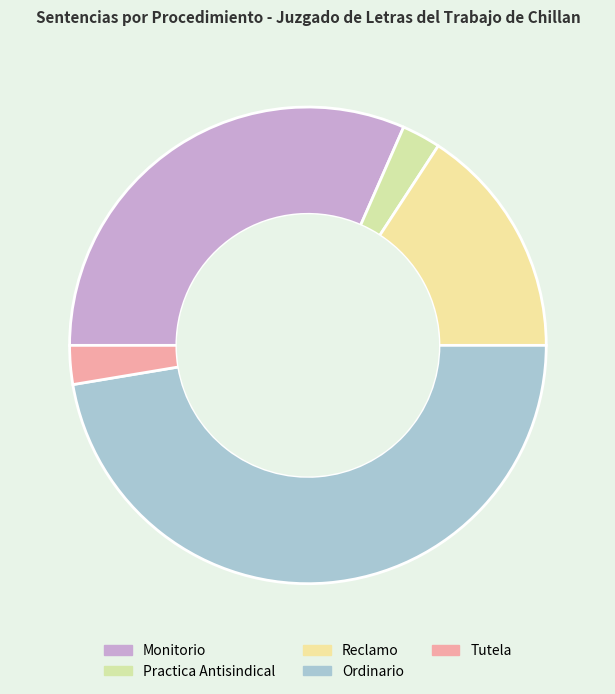

Is it true that Tutela is 3% of the pie?

True